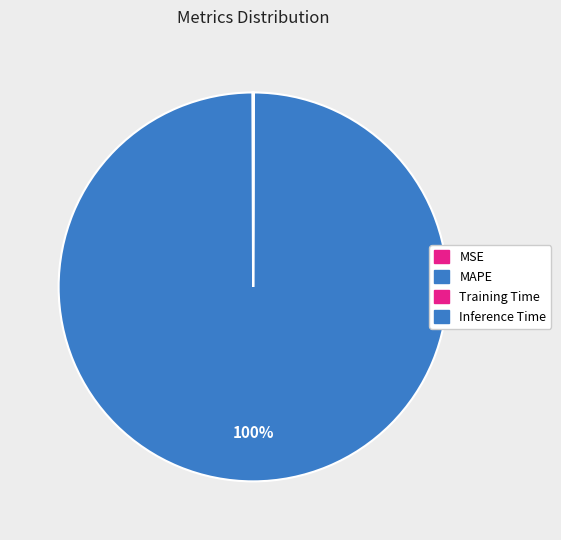

What is the change in value from MSE to MAPE?

+15.3